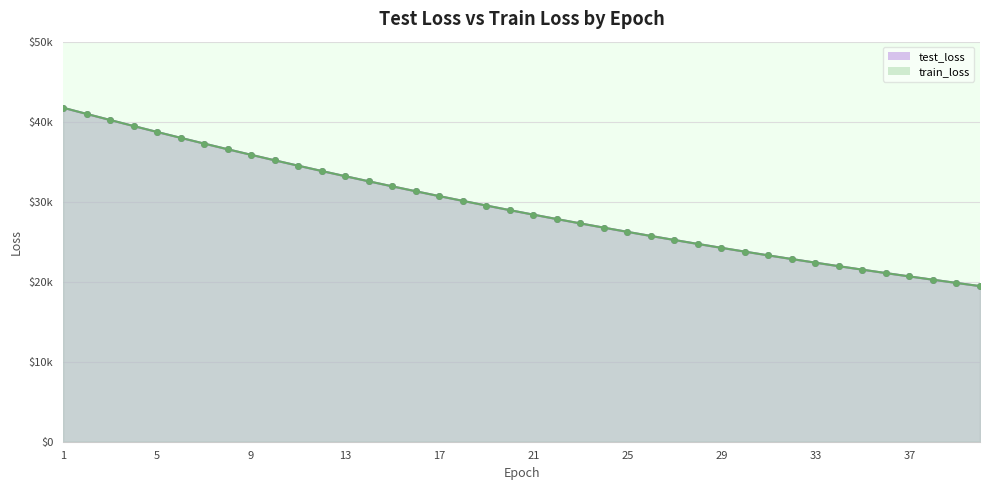

List the series in order of their peak value, highest first.

train_loss, test_loss